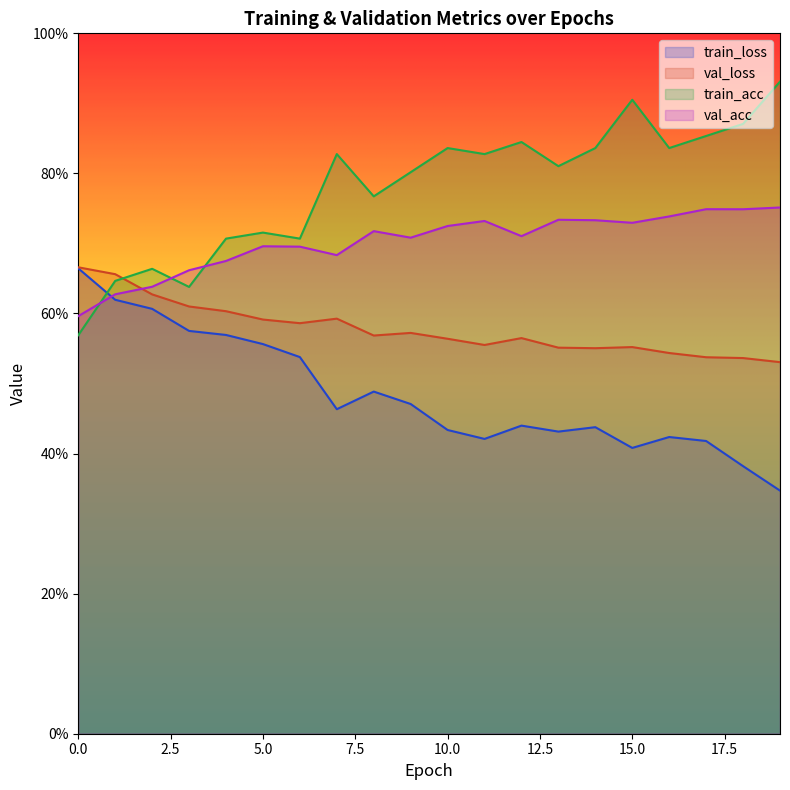

True or false: train_loss has a value of 0.2 at 13.

False